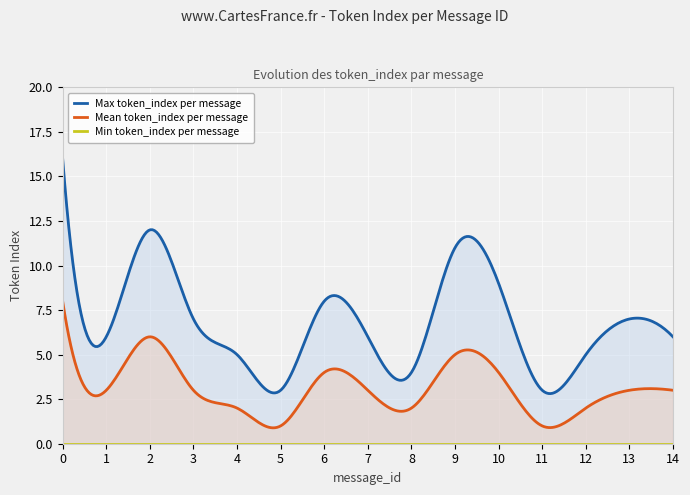

True or false: Min token_index per message and Max token_index per message cross at least once.

False